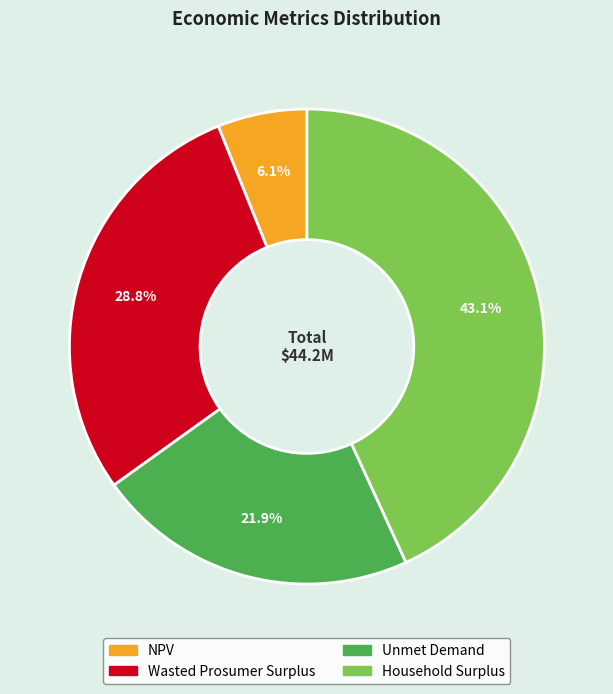

Rank the categories by value from lowest to highest.

NPV, Unmet Demand, Wasted Prosumer Surplus, Household Surplus